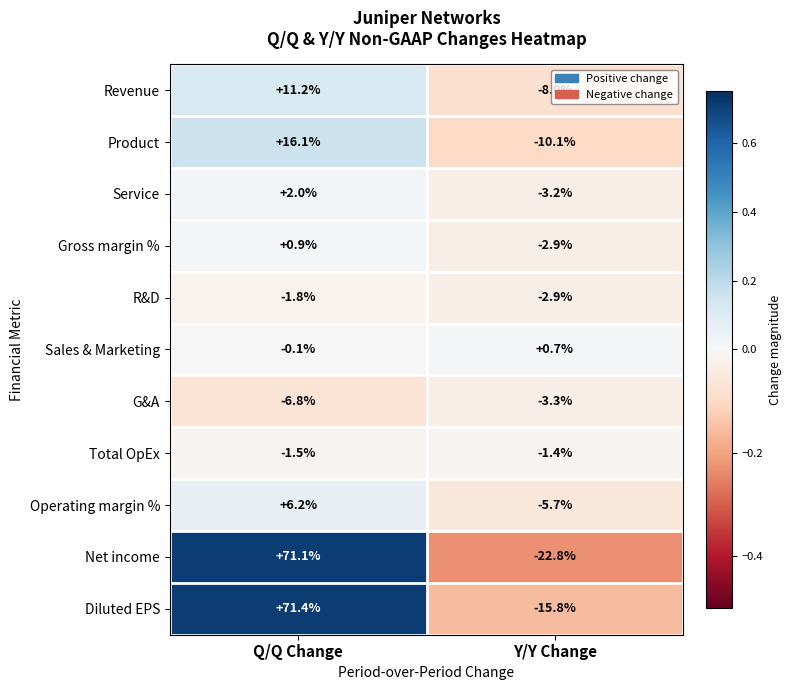

What is the highest value of the R&D series?

-1.8